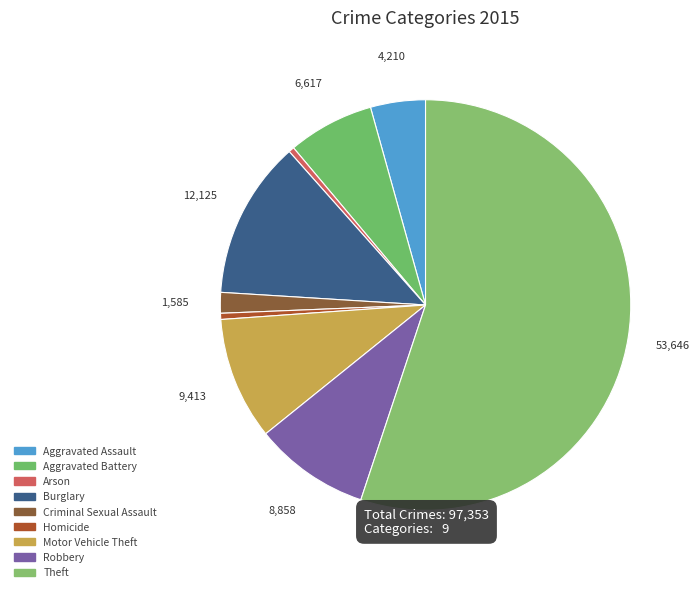

To the nearest percent, what percentage of the pie is Motor Vehicle Theft?

10%